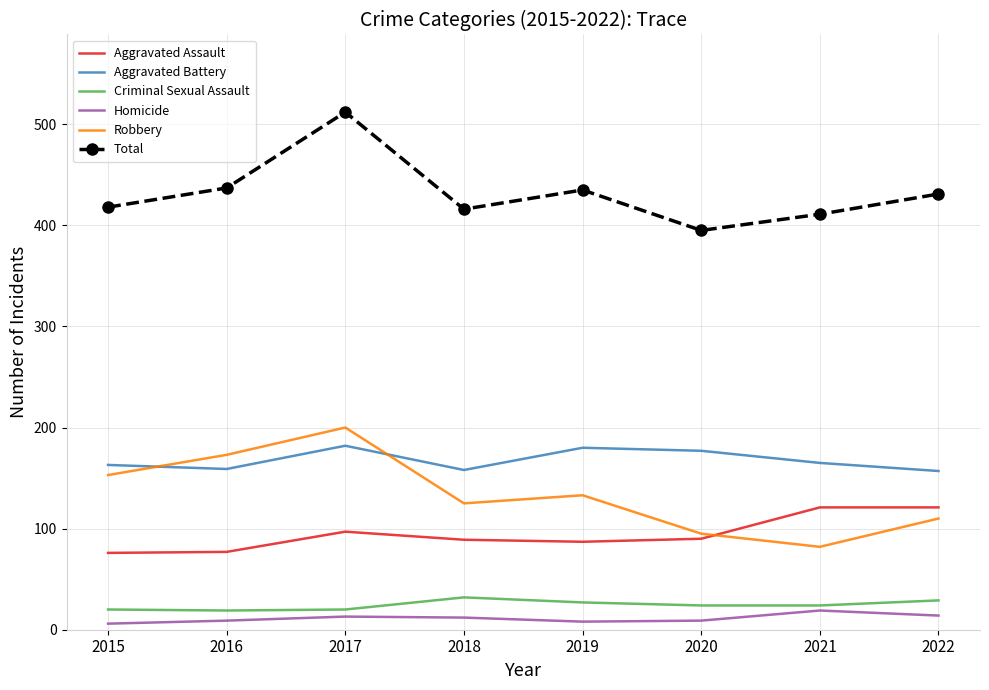

What is the difference between the highest and lowest values at 2022?

417